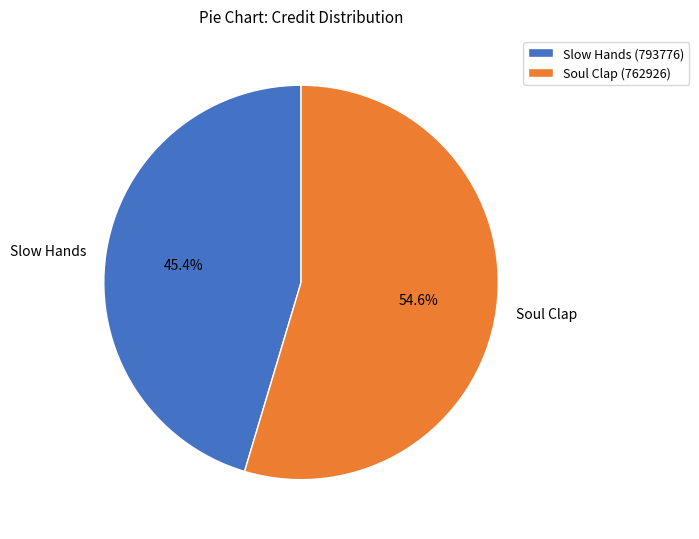

Is the sum of Slow Hands and Soul Clap greater than half?

Yes